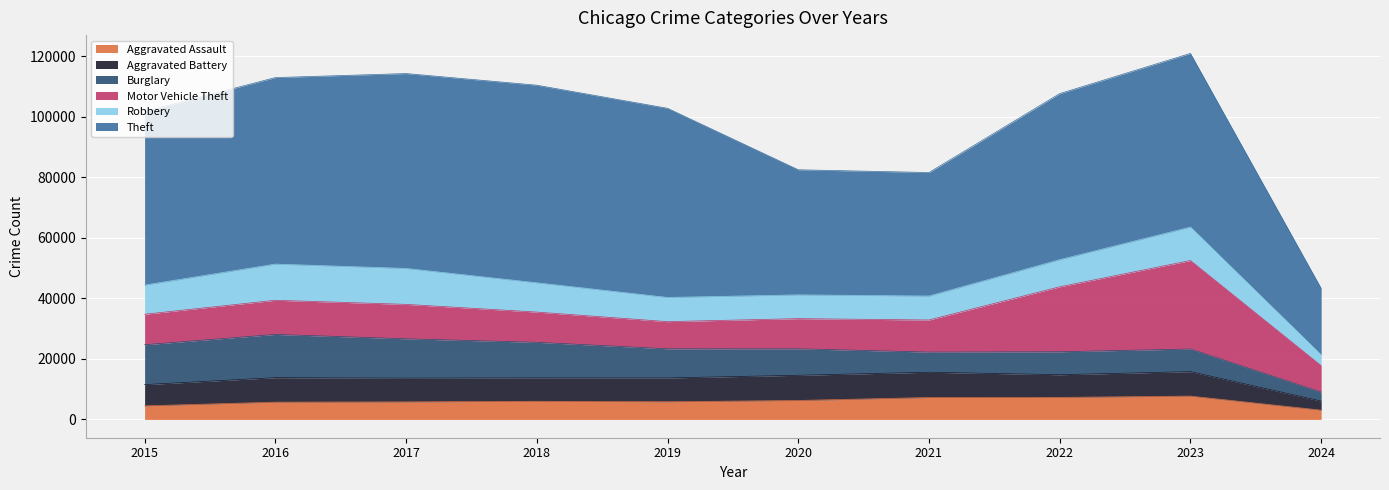

How many data points in Theft are less than 57380?

5